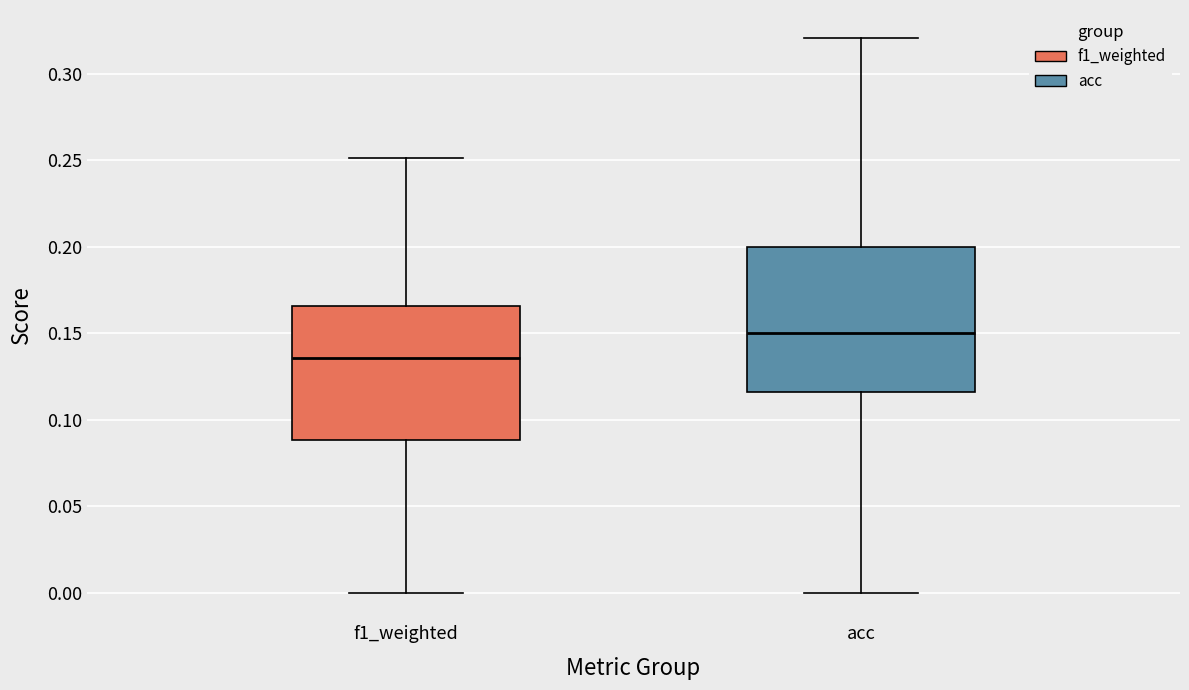

Reading left to right, transcribe this box plot: for each box, give where its median line is, the range the box spans, and where its two whiskers end, as read against the y-axis. The values are not printed on the chart, so give them approximately, as read against the axis.

f1_weighted: median 0.135, box 0.090 to 0.165, whiskers 0.000 to 0.250
acc: median 0.150, box 0.115 to 0.200, whiskers 0.000 to 0.320